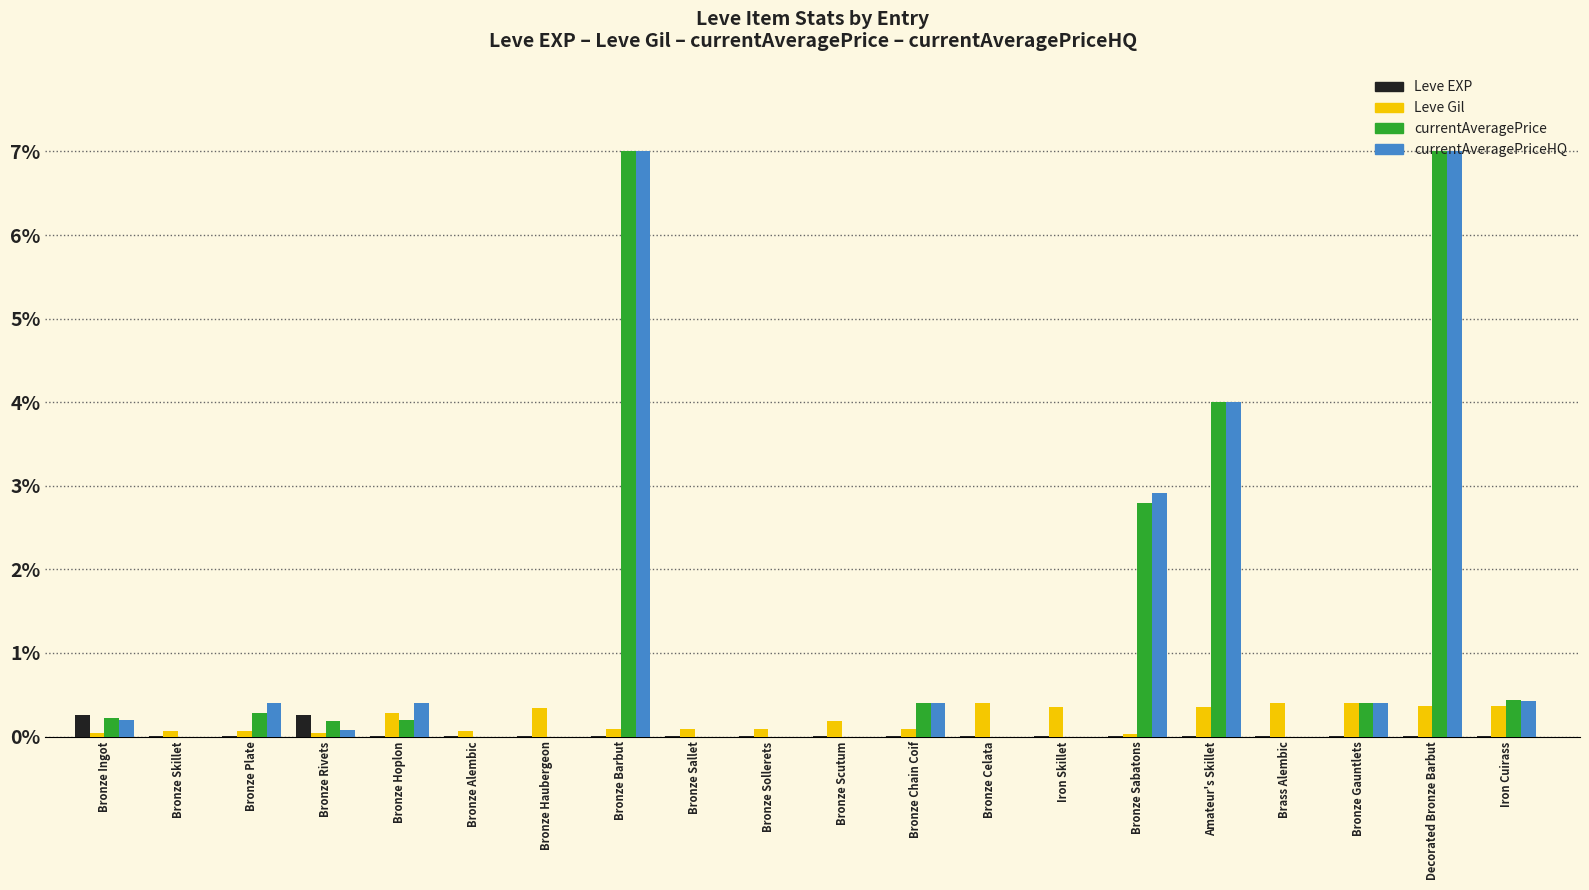

The value of Leve Gil at Brass Alembic is 0.4. True or false?

True